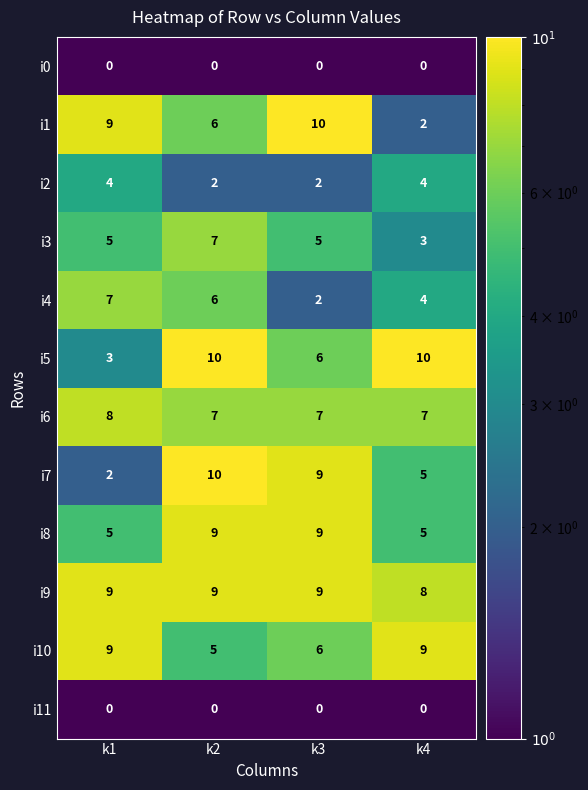

What is the approximate value of i10 at k3?

6